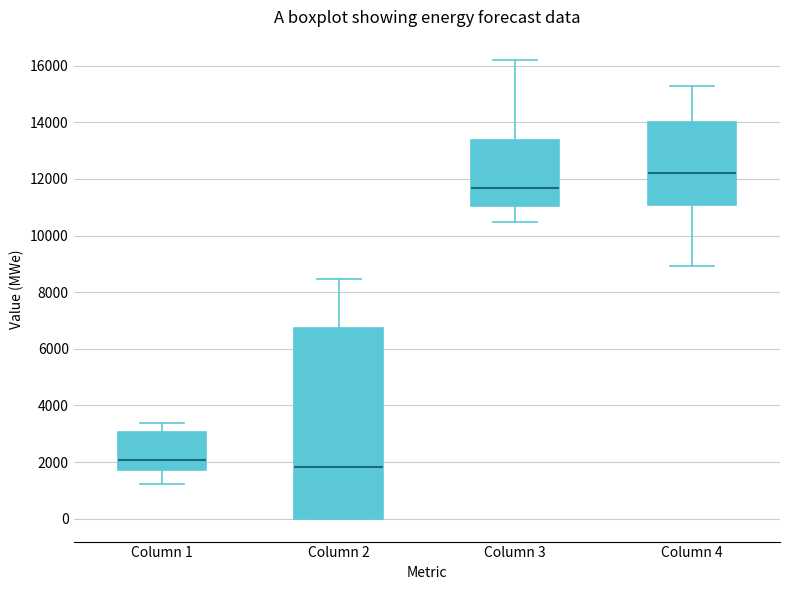

Reading left to right, transcribe this box plot: for each box, give where its median line is, the range the box spans, and where its two whiskers end, as read against the y-axis. The values are not printed on the chart, so give them approximately, as read against the axis.

Column 1: median 2000, box 1800 to 3000, whiskers 1200 to 3400
Column 2: median 1800, box 0 to 6800, whiskers 0 to 8400
Column 3: median 11600, box 11000 to 13400, whiskers 10400 to 16200
Column 4: median 12200, box 11000 to 14000, whiskers 9000 to 15200